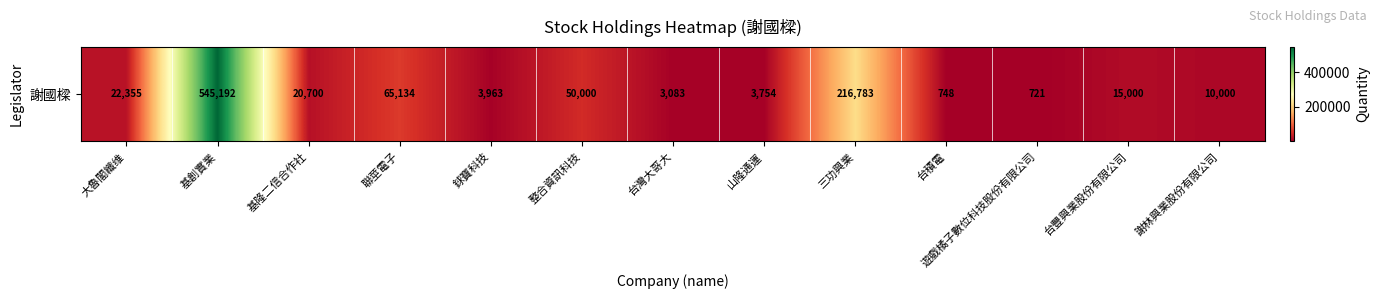

At which label is the value closest to 272956?

三功興業